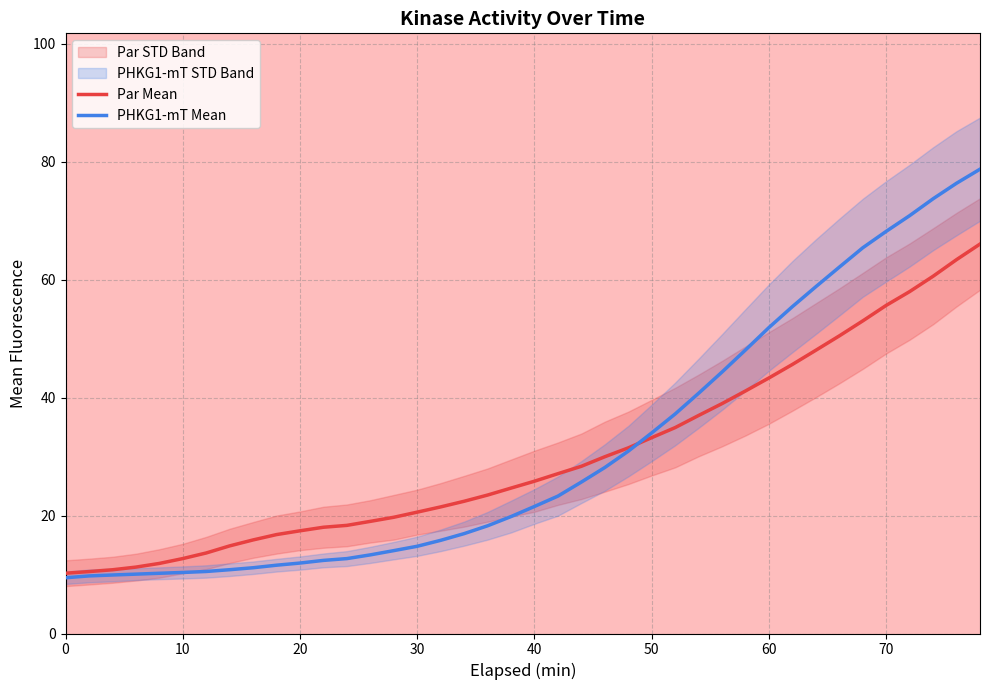

True or false: Par Mean and PHKG1-mT Mean intersect in this chart.

True